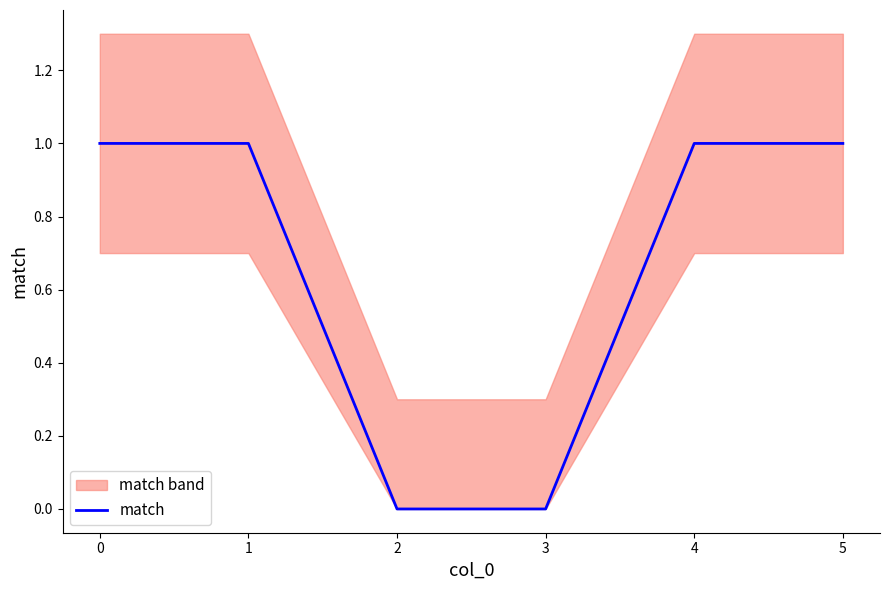

How many data points does each series have?

6